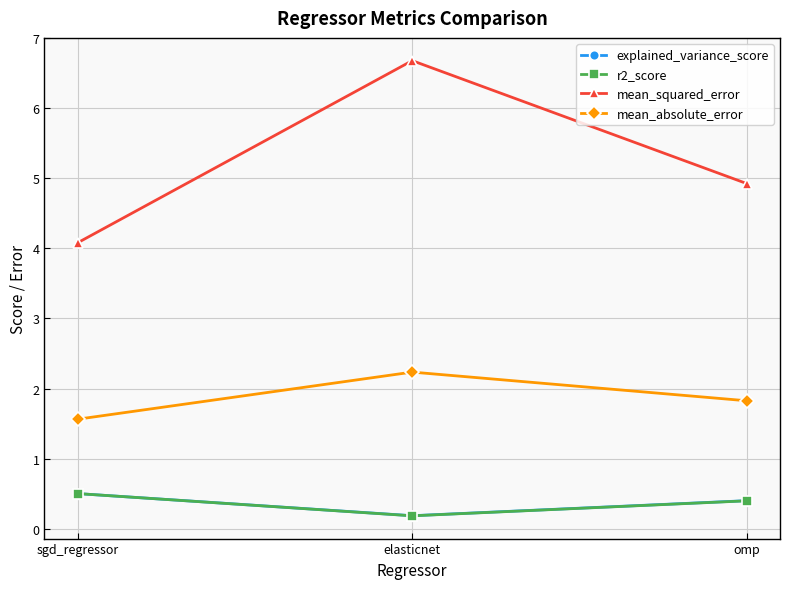

What is the greatest value displayed?

6.7